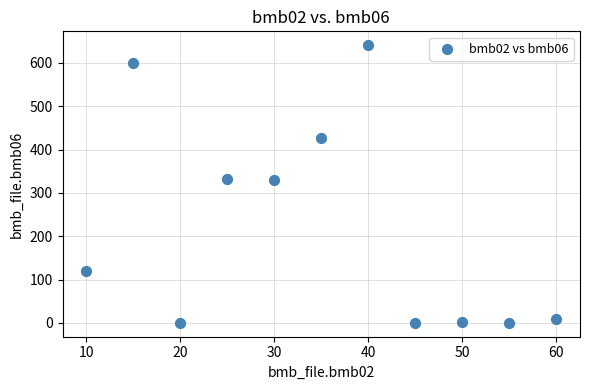

What is the average Y value?

223.7